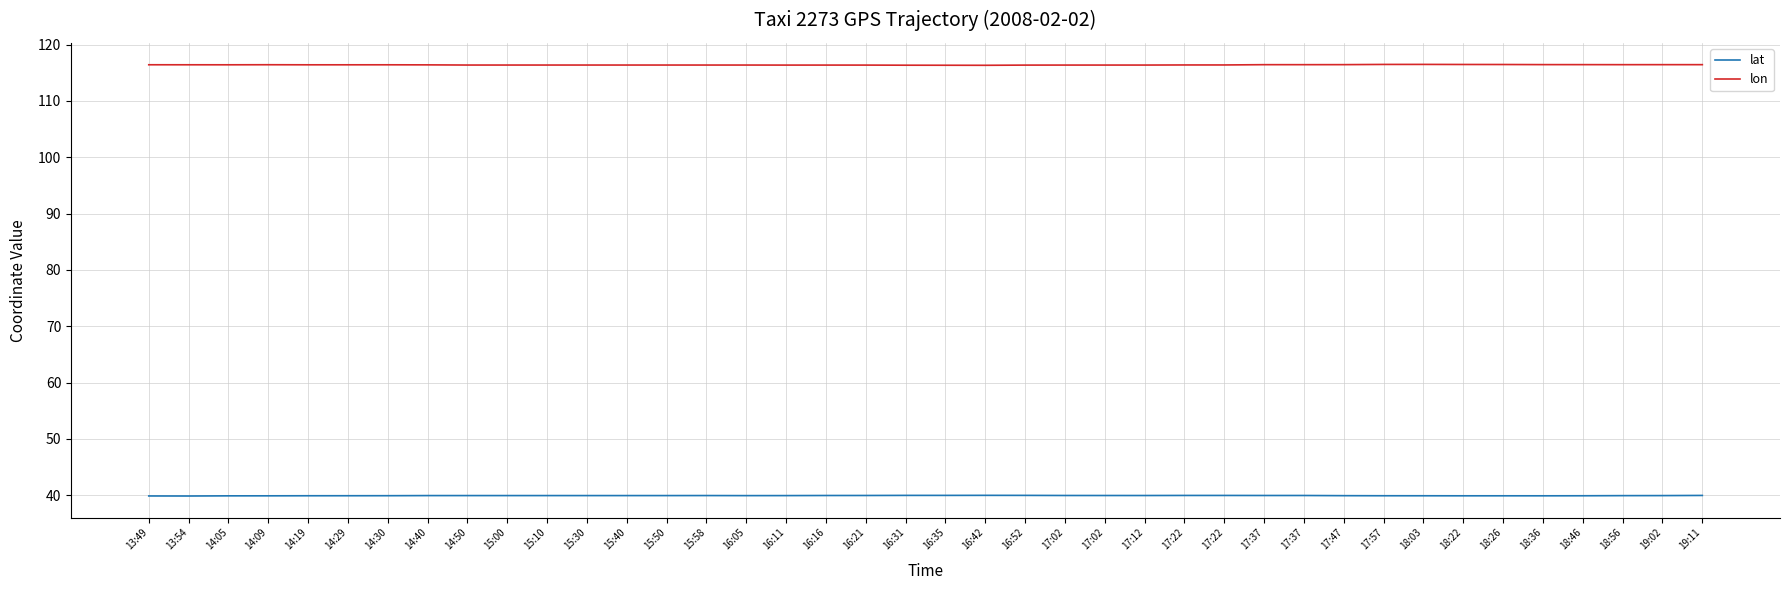

What are all the series names shown in the legend?

lat, lon